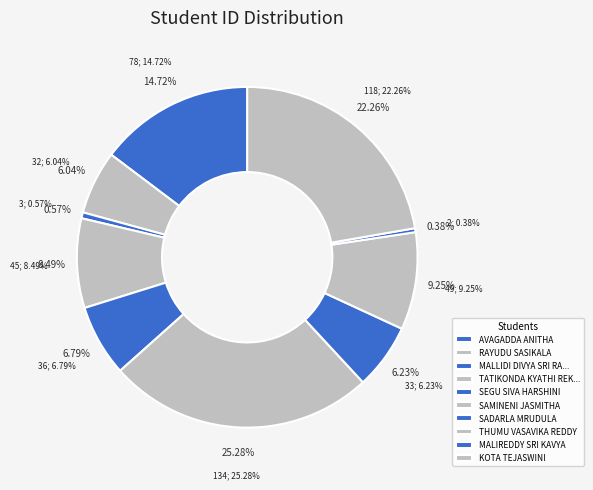

What is the total percentage of RAYUDU SASIKALA and SADARLA MRUDULA?

12.3%